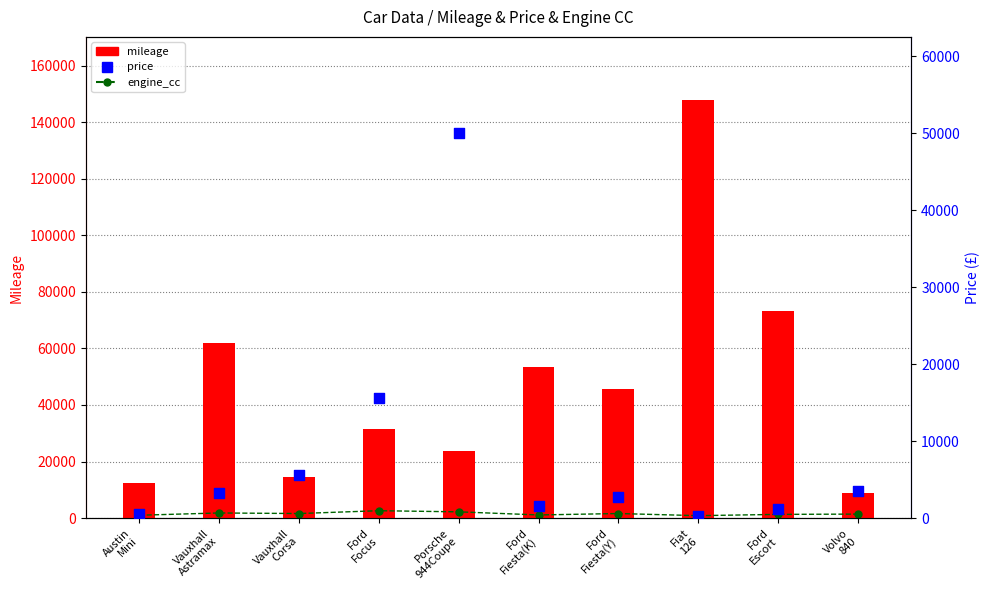

Which series has the largest Y range (max minus min)?

mileage